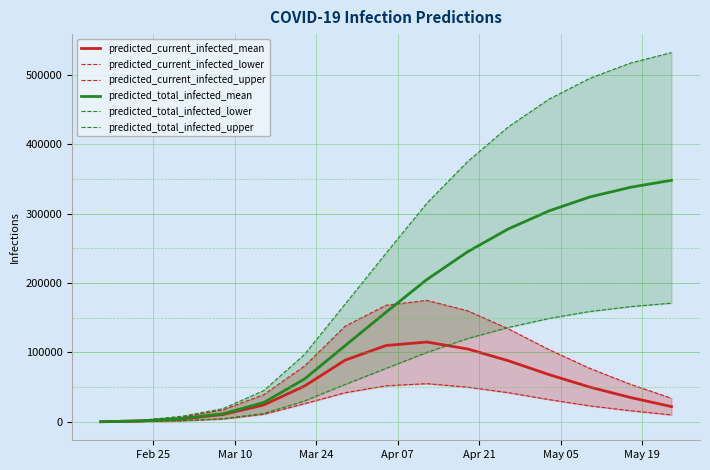

What is the maximum value for predicted_total_infected_mean?

348000